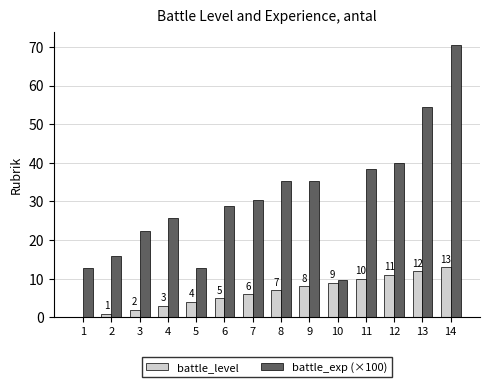

What is the sum of all battle_exp (×100) values?

432.0